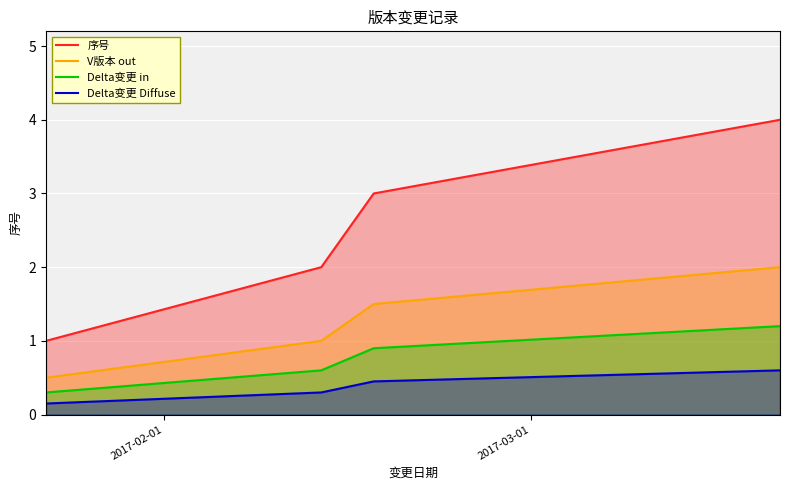

What is the sum of all V版本 out values?

5.0